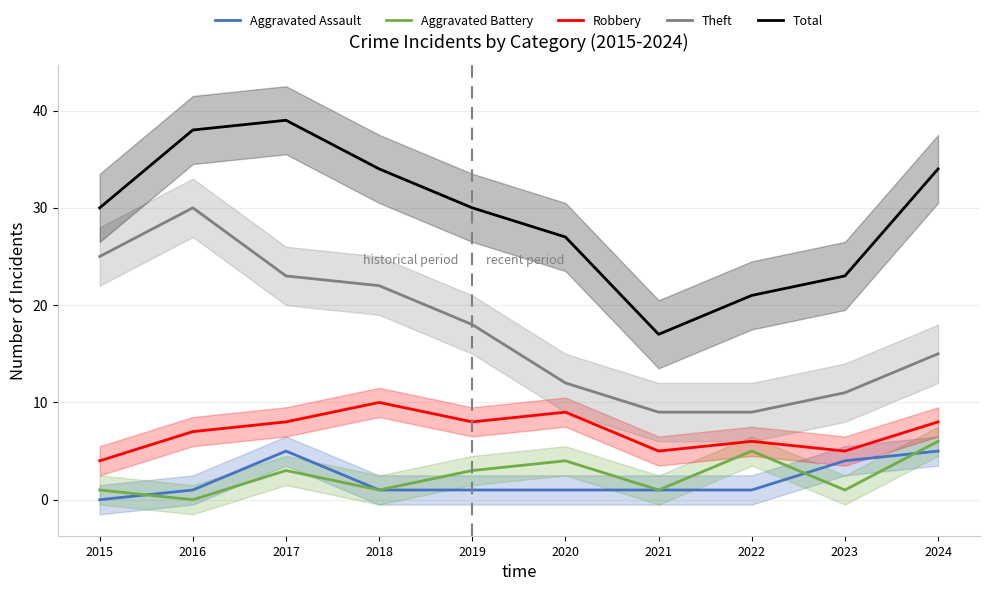

Reading left to right, list all the values displayed in this chart.

Aggravated Assault: 2015=0	2016=1	2017=5	2018=1	2019=1	2020=1	2021=1	2022=1	2023=4	2024=5
Aggravated Battery: 2015=1	2016=0	2017=3	2018=1	2019=3	2020=4	2021=1	2022=5	2023=1	2024=6
Robbery: 2015=4	2016=7	2017=8	2018=10	2019=8	2020=9	2021=5	2022=6	2023=5	2024=8
Theft: 2015=25	2016=30	2017=23	2018=22	2019=18	2020=12	2021=9	2022=9	2023=11	2024=15
Total: 2015=30	2016=38	2017=39	2018=34	2019=30	2020=27	2021=17	2022=21	2023=23	2024=34